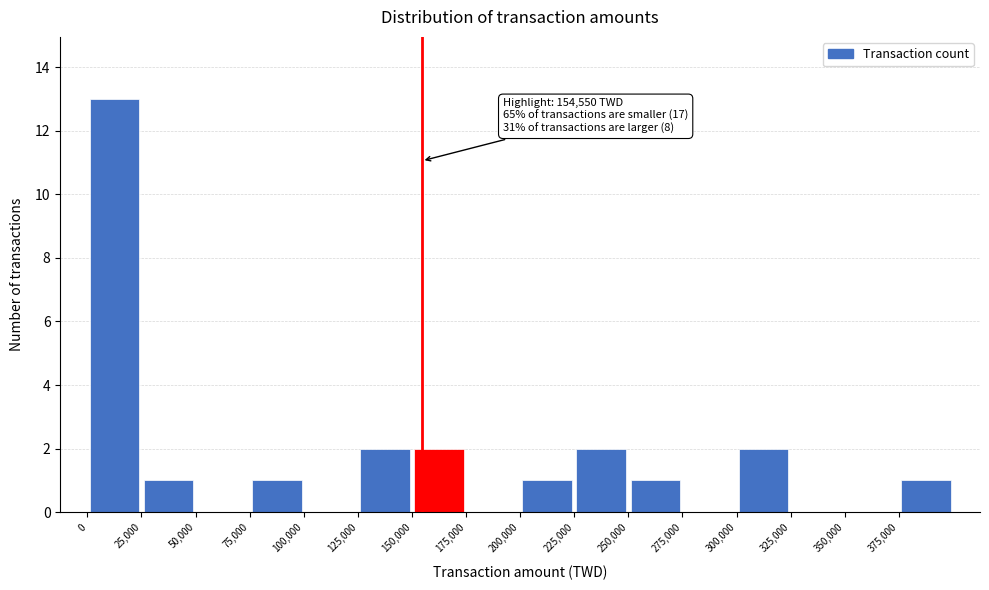

Over which range of the x-axis is the bar tallest?

0 to 25000